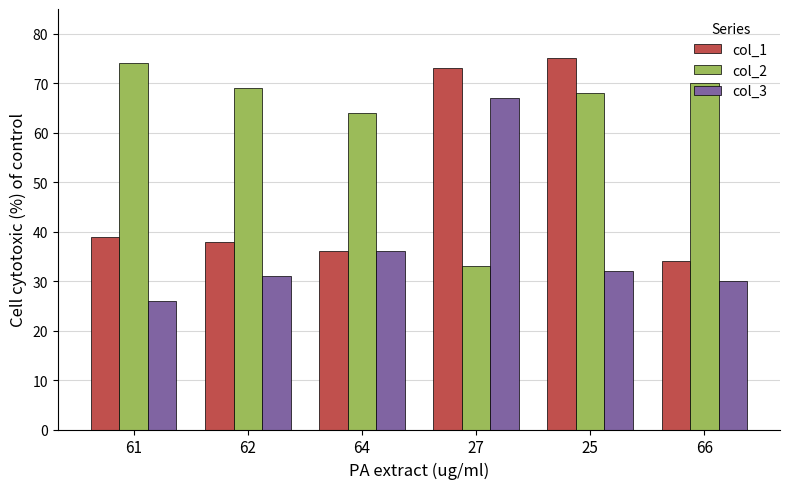

What is the approximate value of col_2 at 62?

69